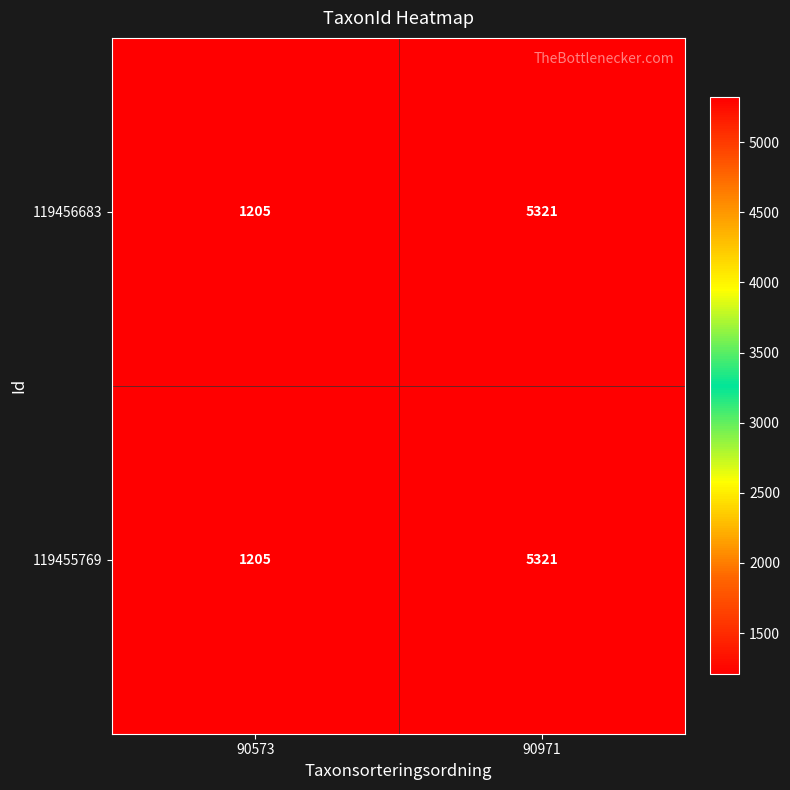

At which category does the chart reach its minimum across all series?

90573